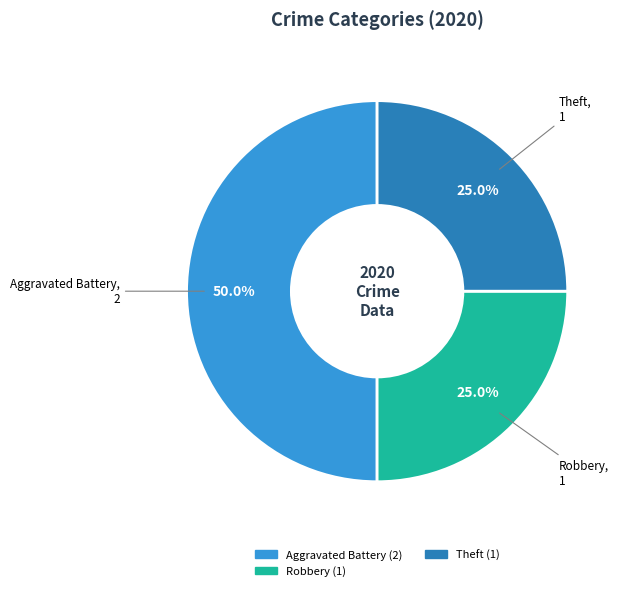

To the nearest percent, what is the average slice percentage?

33%